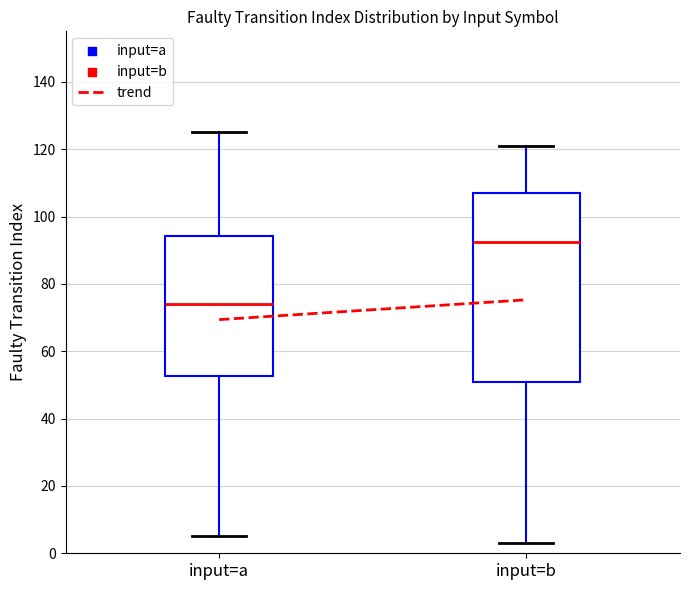

Where does the upper whisker of the box for input=b end on the y-axis? The values are not printed on the chart, so give them approximately, as read against the axis.

122